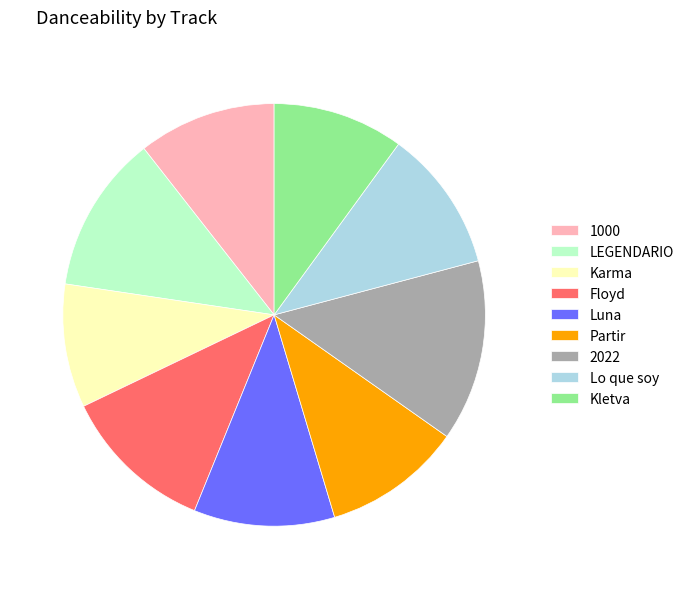

How many segments does this pie chart have?

9